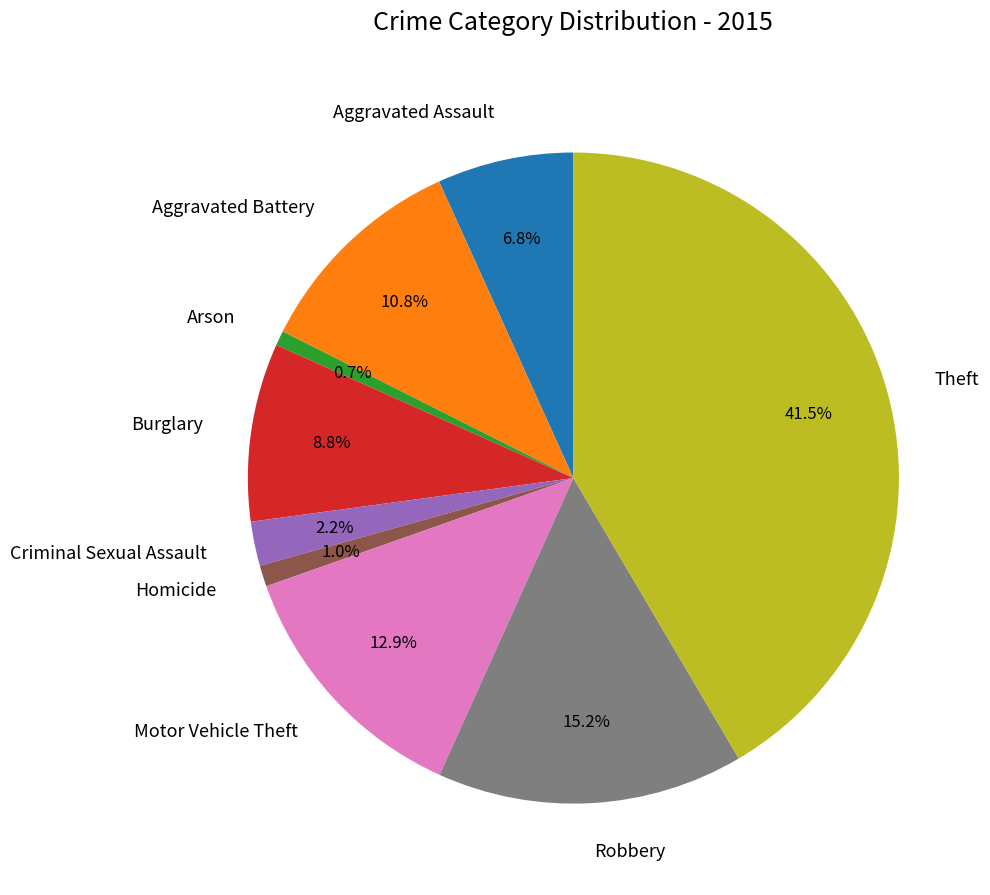

Between Homicide and Burglary, which is larger?

Burglary